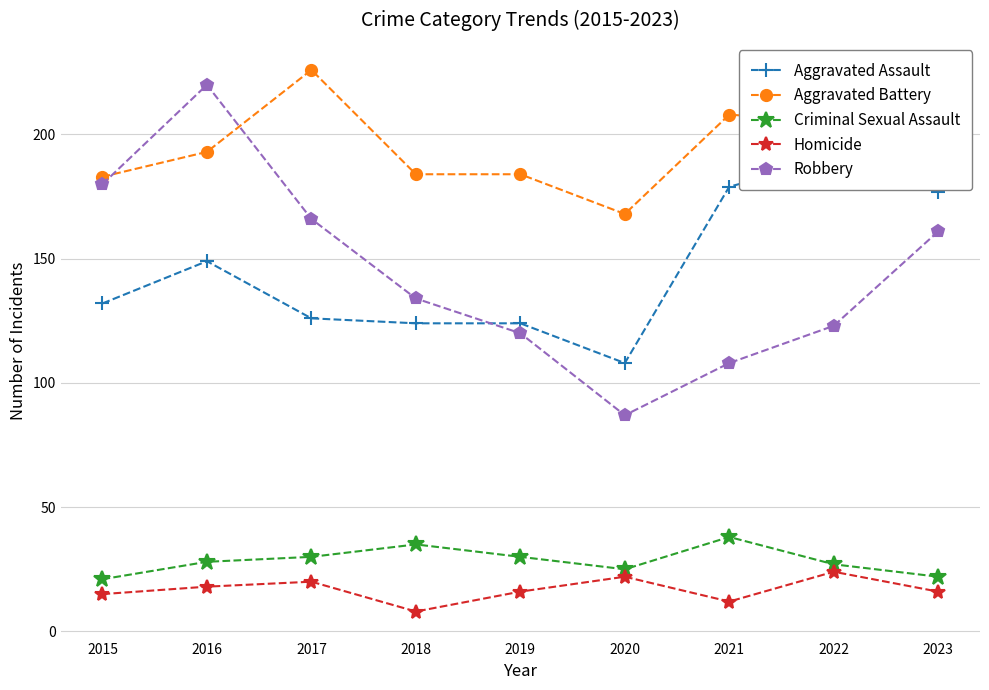

The Aggravated Assault series shows 132 at 2015. True or false?

True